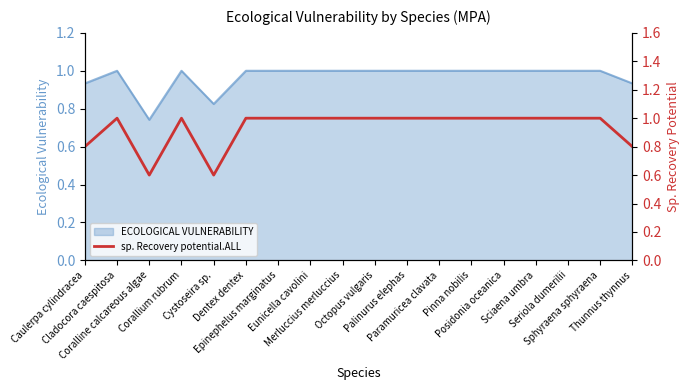

What is the label of the 18th point from the left?

Thunnus thynnus